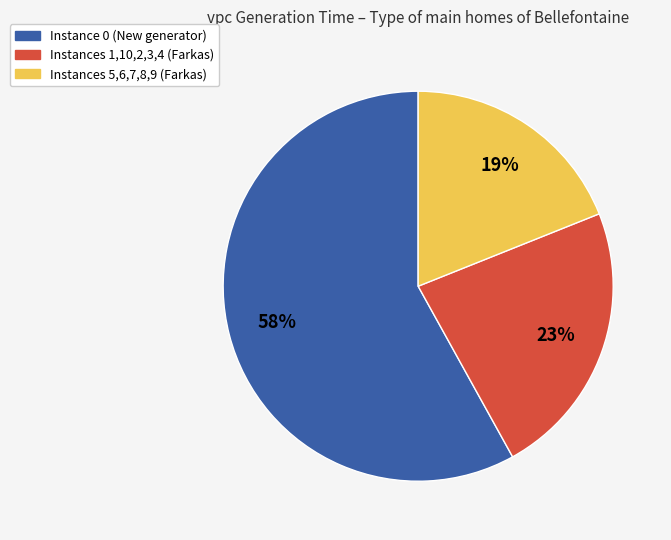

To the nearest percent, what is the average slice percentage?

33%